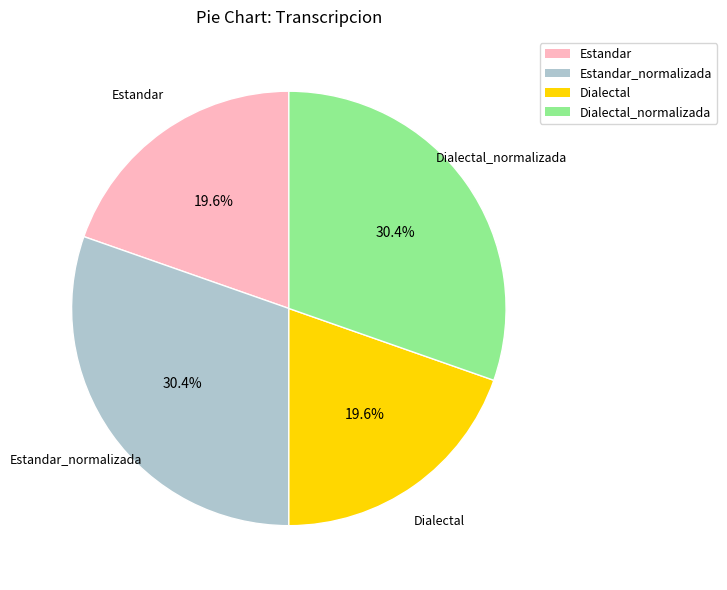

Does any single category account for the majority?

No